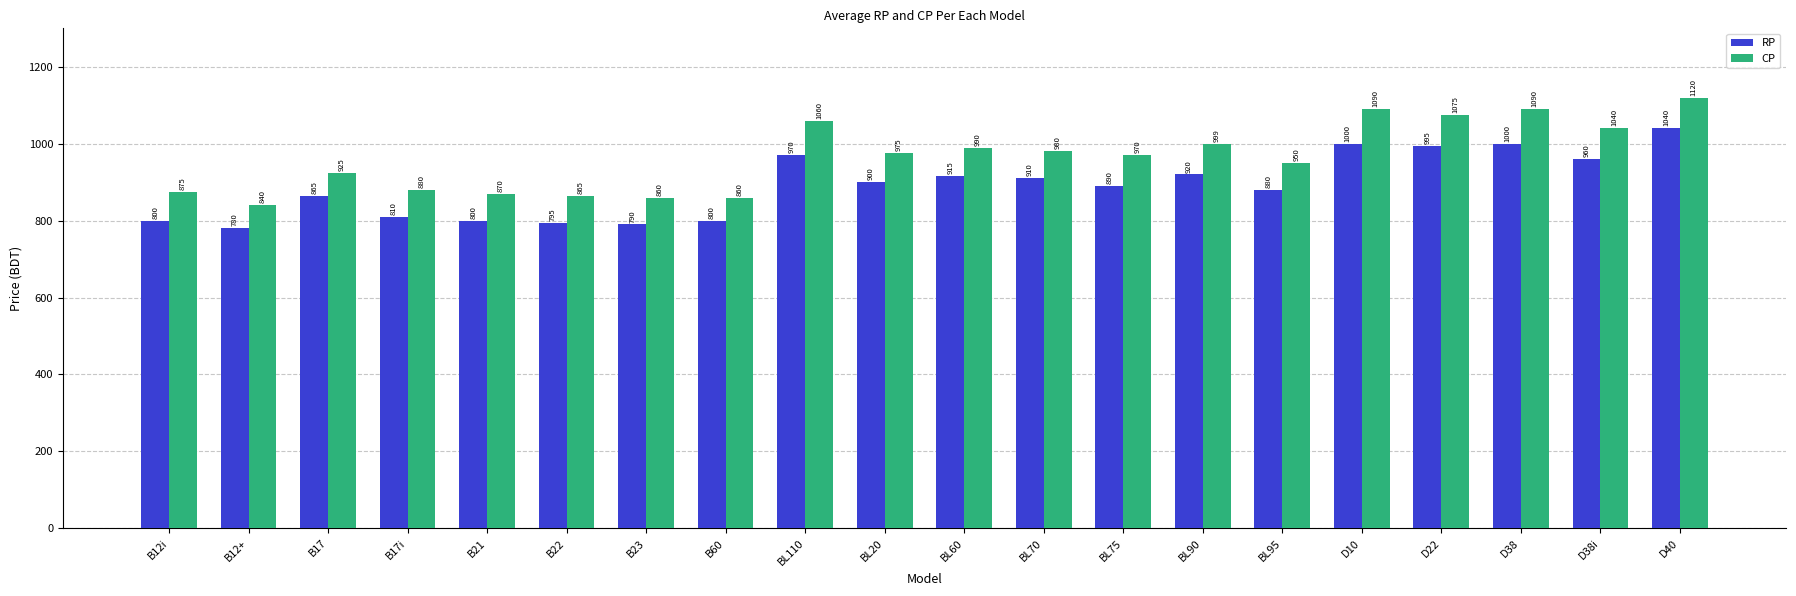

Reading left to right, list all the values displayed in this chart.

RP: 800	780	865	810	800	795	790	800	970	900	915	910	890	920	880	1000	995	1000	960	1040
CP: 875	840	925	880	870	865	860	860	1060	975	990	980	970	999	950	1090	1075	1090	1040	1120